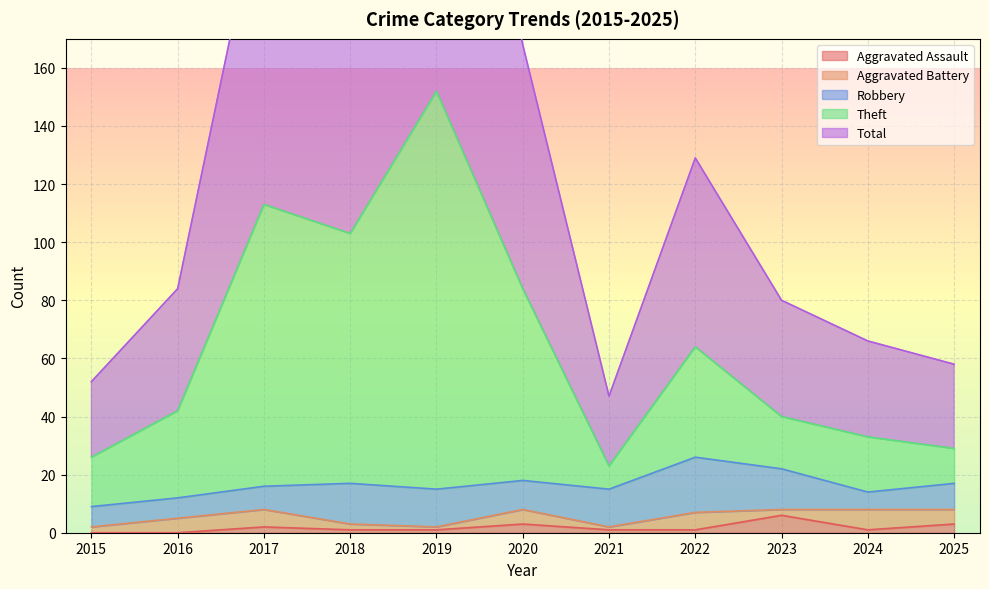

In Aggravated Assault, how many points are higher than both neighbors (excluding endpoints)?

3